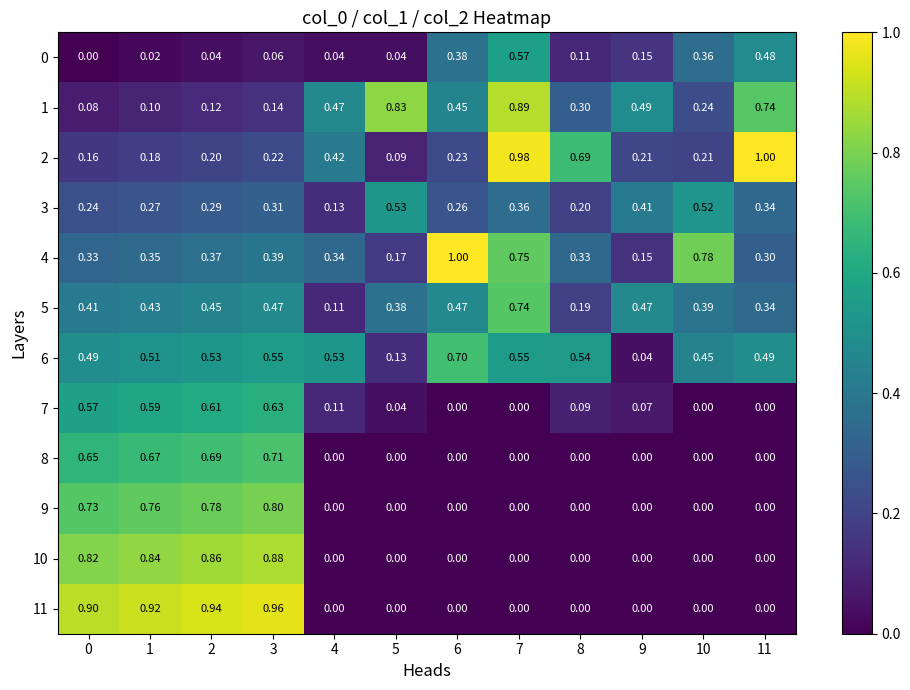

Is the value of 9 at 2 greater than the value of 10 at 0?

No